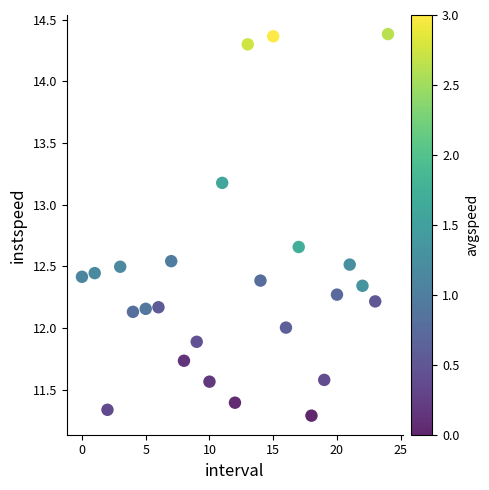

What is the range of Y values (max minus min)?

3.1